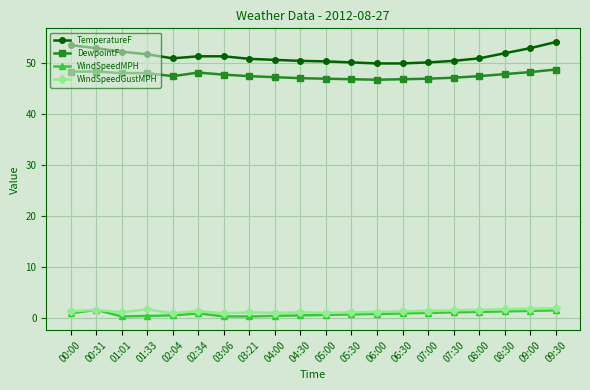

Which label corresponds to the largest value in the chart?

09:30